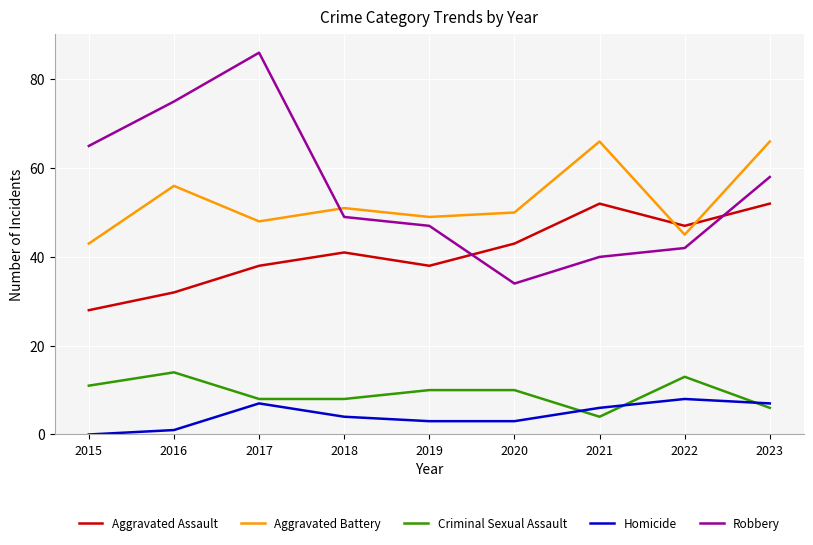

The Aggravated Battery series shows 19 at 2016. True or false?

False